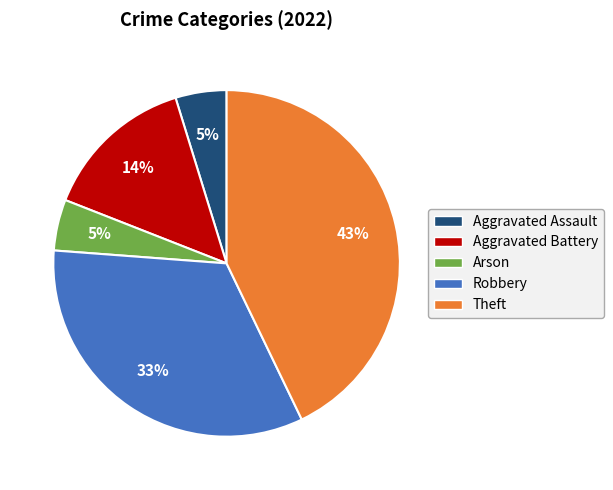

Is the sum of Robbery and Arson greater than half?

No